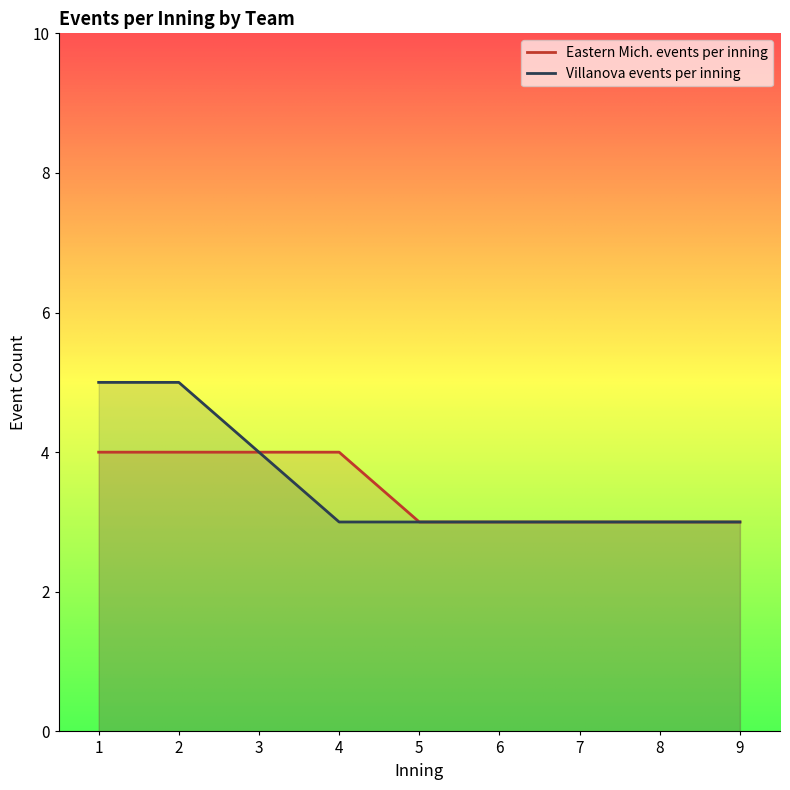

At which category is the sum across all series the highest?

1